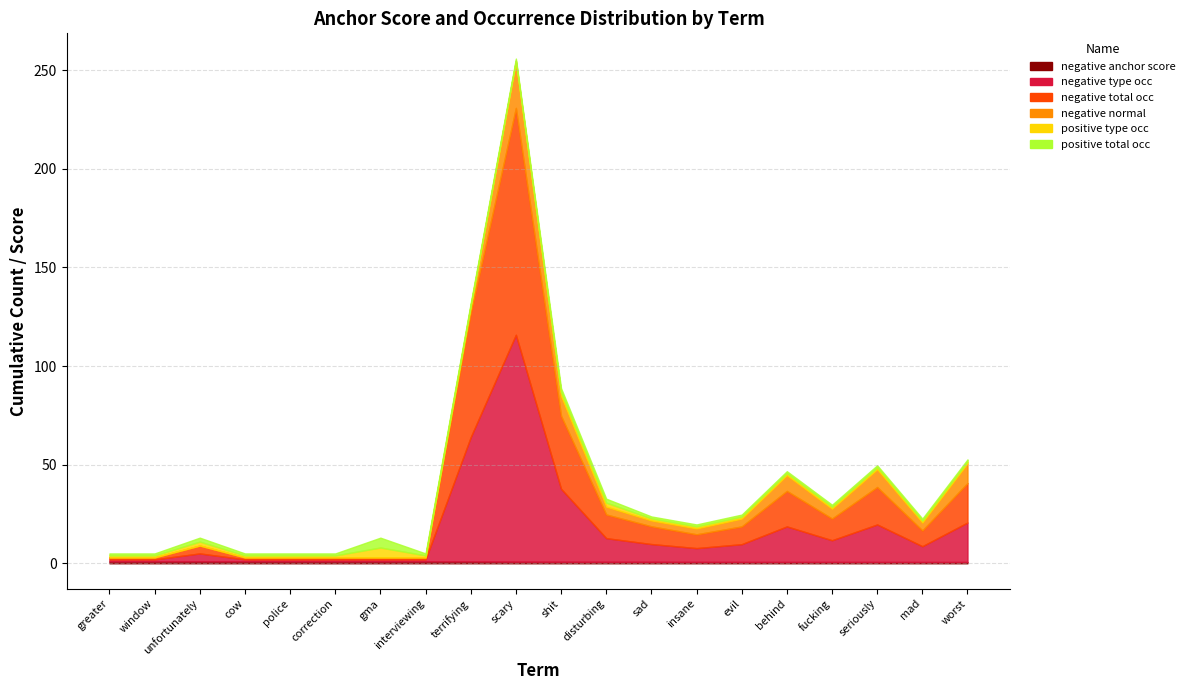

Which series ends up on top after the final intersection of negative normal and positive total occ?

negative normal